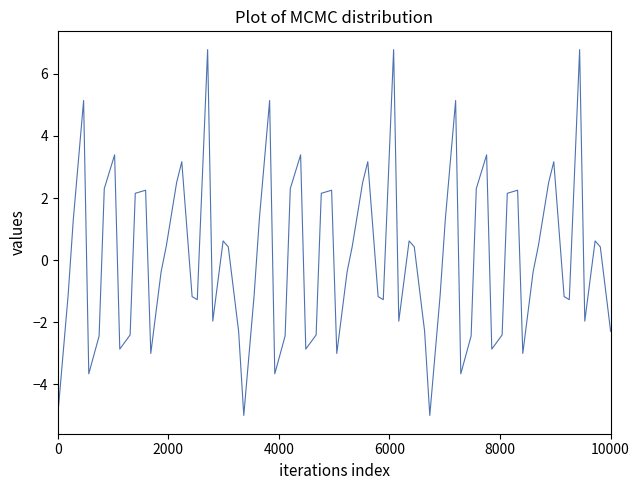

How many lines are shown in the chart?

1